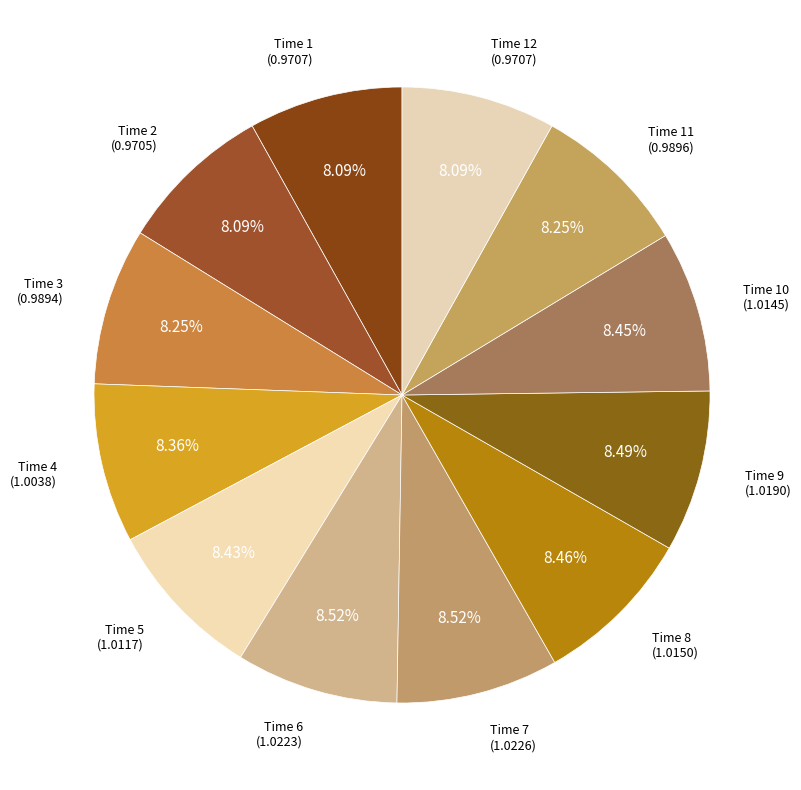

Rank the categories by value from highest to lowest.

7, 6, 9, 8, 10, 5, 4, 11, 3, 1, 12, 2